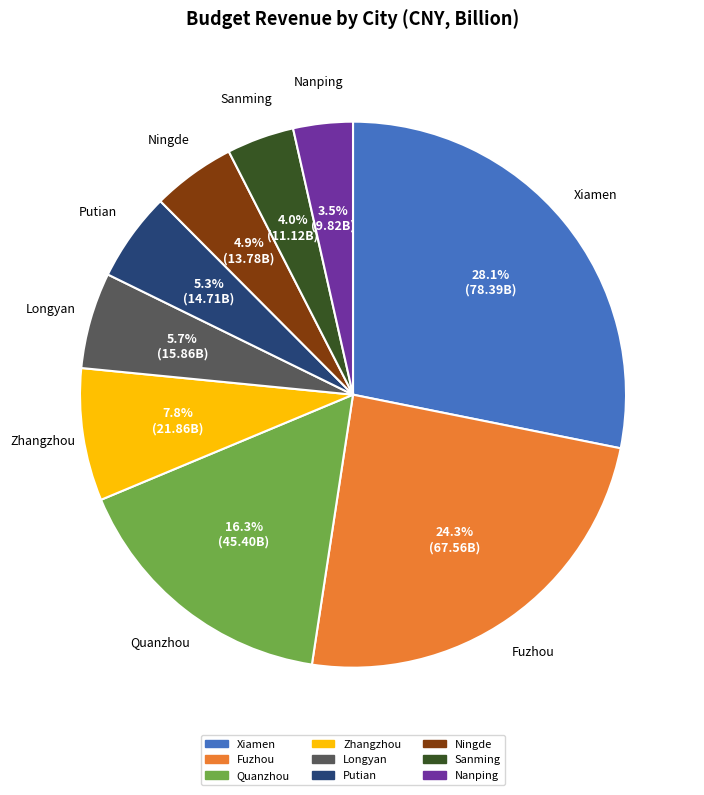

Do Longyan and Nanping together represent more than half of the pie?

No